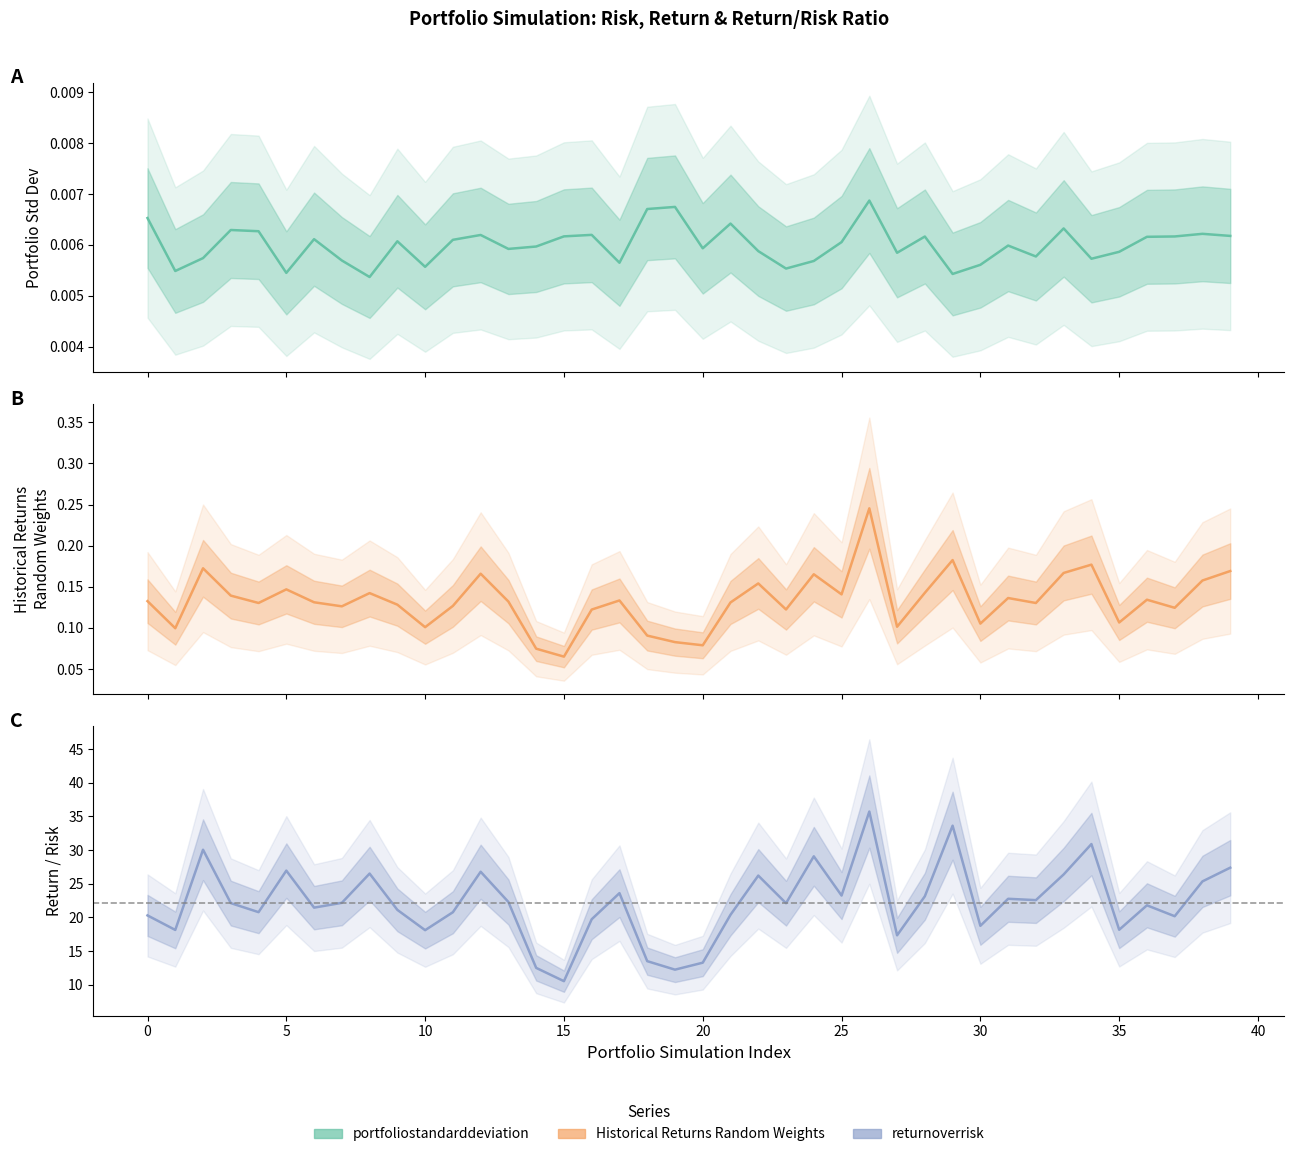

Reading right to left, list all the values displayed in this chart.

portfoliostandarddeviation: 0.0	0.0	0.0	0.0	0.0	0.0	0.0	0.0	0.0	0.0	0.0	0.0	0.0	0.0	0.0	0.0	0.0	0.0	0.0	0.0	0.0	0.0	0.0	0.0	0.0	0.0	0.0	0.0	0.0	0.0	0.0	0.0	0.0	0.0	0.0	0.0	0.0	0.0	0.0	0.0
Historical Returns Random Weights: 0.2	0.2	0.1	0.1	0.1	0.2	0.2	0.1	0.1	0.1	0.2	0.1	0.1	0.2	0.1	0.2	0.1	0.2	0.1	0.1	0.1	0.1	0.1	0.1	0.1	0.1	0.1	0.2	0.1	0.1	0.1	0.1	0.1	0.1	0.1	0.1	0.1	0.2	0.1	0.1
returnoverrisk: 27.4	25.4	20.2	21.8	18.2	30.9	26.4	22.6	22.8	18.8	33.6	23.1	17.3	35.7	23.3	29.1	22.1	26.2	20.4	13.3	12.3	13.5	23.6	19.7	10.5	12.5	22.3	26.8	20.8	18.1	21.1	26.5	22.2	21.5	26.9	20.8	22.1	30.0	18.1	20.3